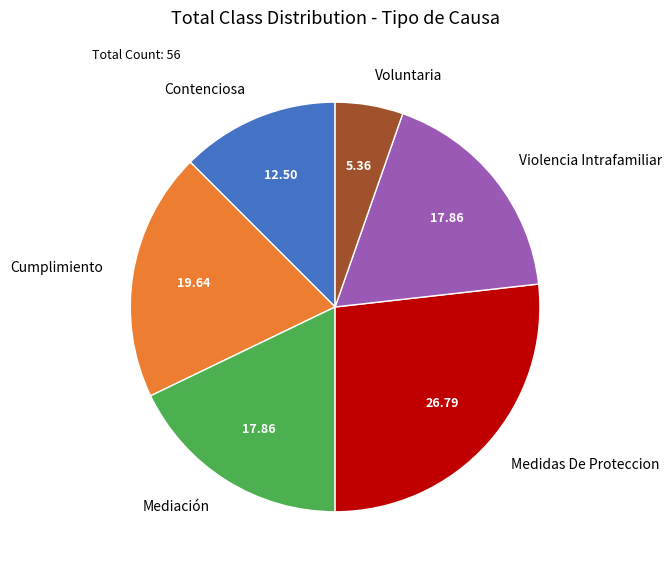

What is the smallest slice in the pie chart?

Voluntaria